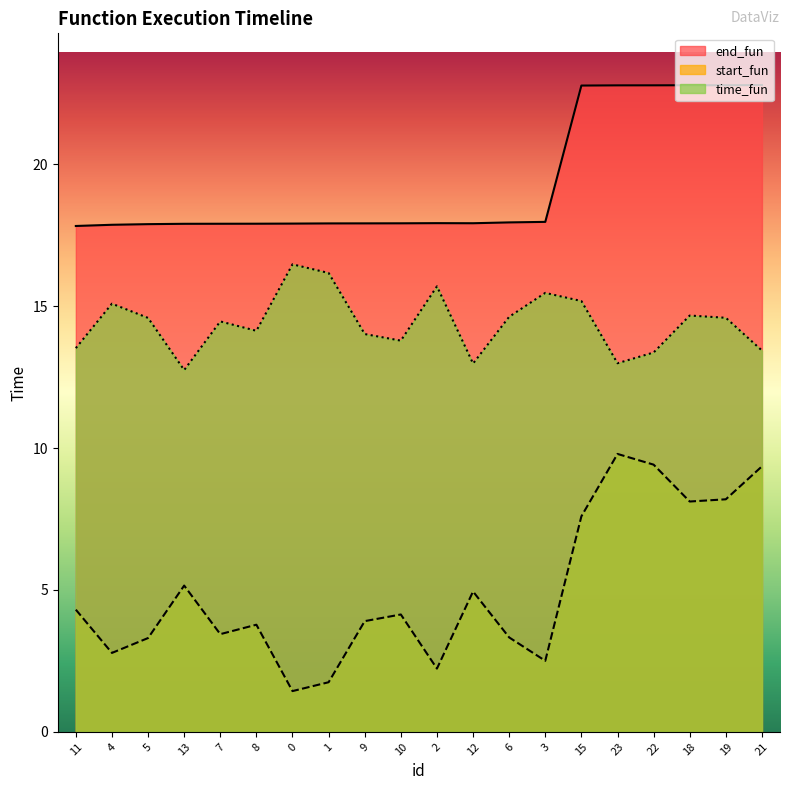

In time_fun, how many points are lower than both neighbors (excluding endpoints)?

5